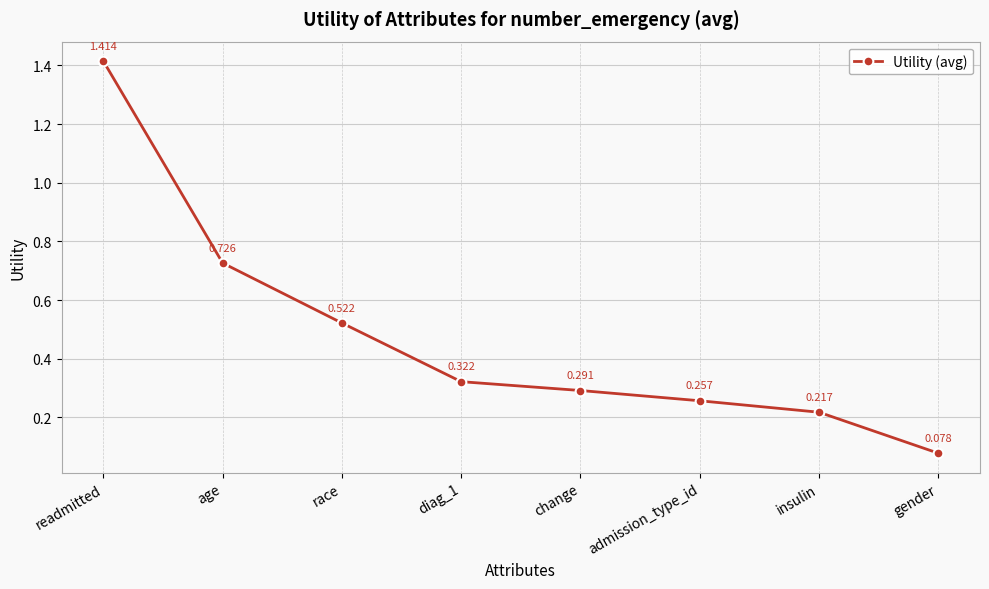

What is the sum of all values?

3.8